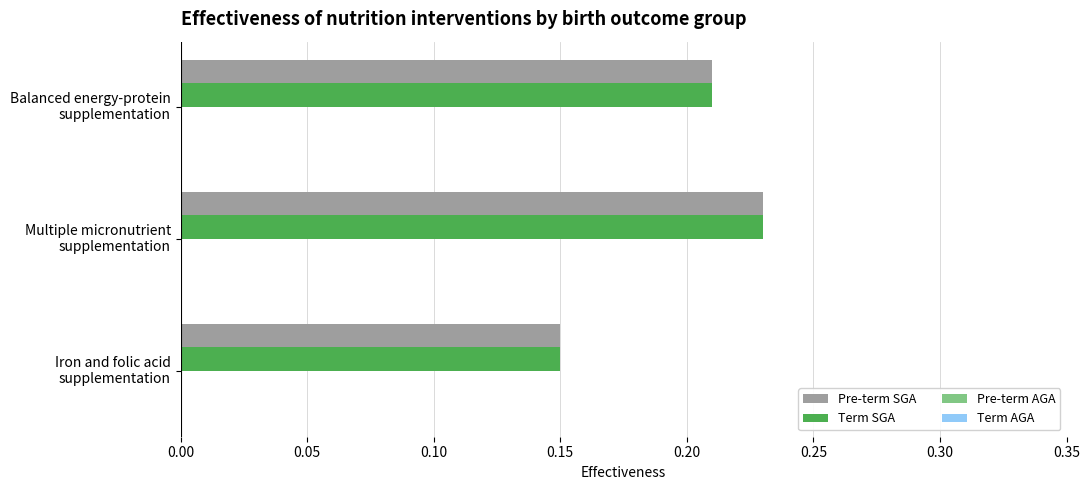

What is the sum of all Term SGA values?

0.6